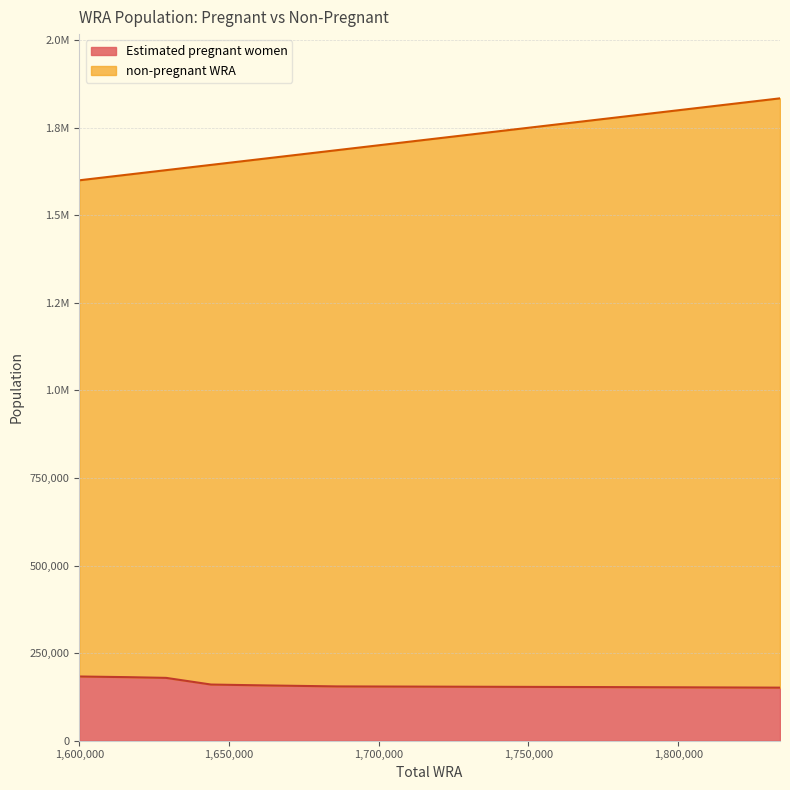

What are all the series names shown in the legend?

Estimated pregnant women, non-pregnant WRA